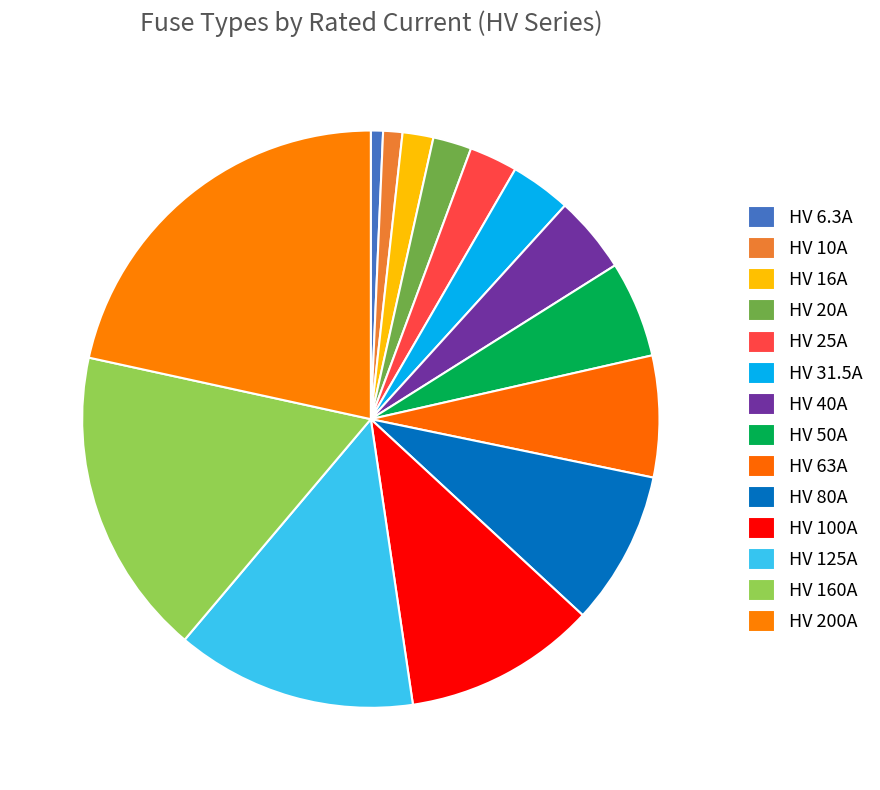

Count the number of slices in the pie.

14